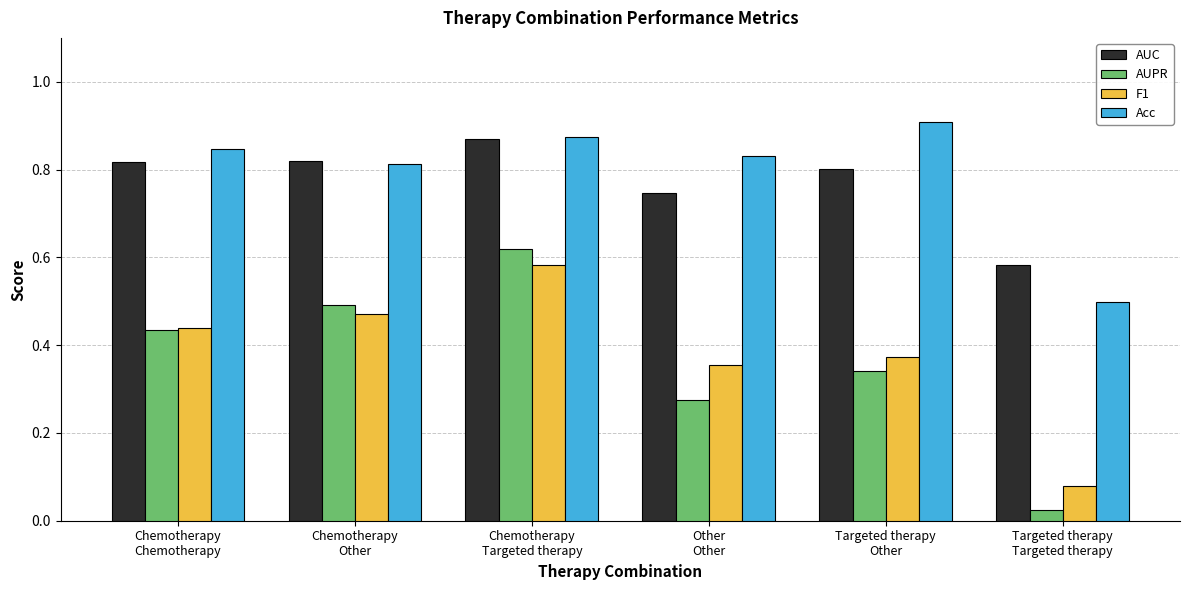

What are all the series names shown in the legend?

AUC, AUPR, F1, Acc